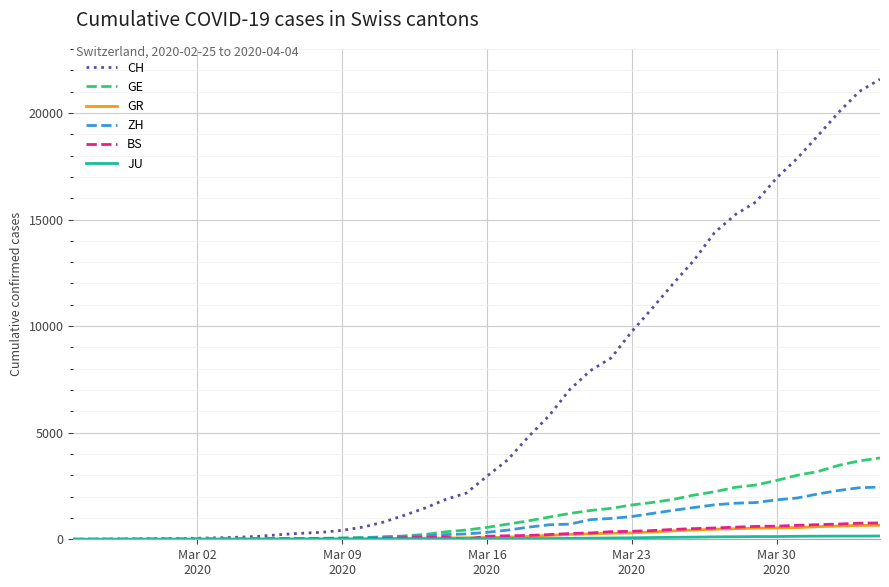

Which series has the widest spread of values?

CH